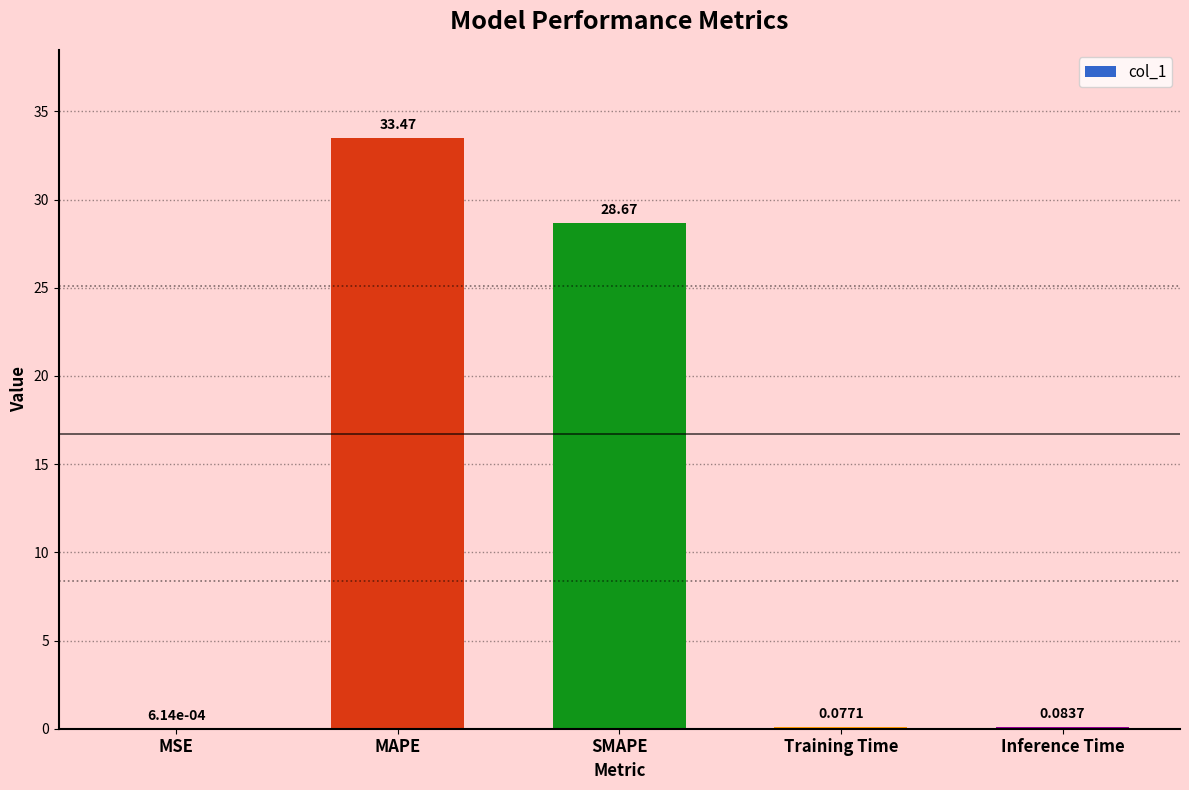

What is the change in value from MAPE to Training Time?

-33.4